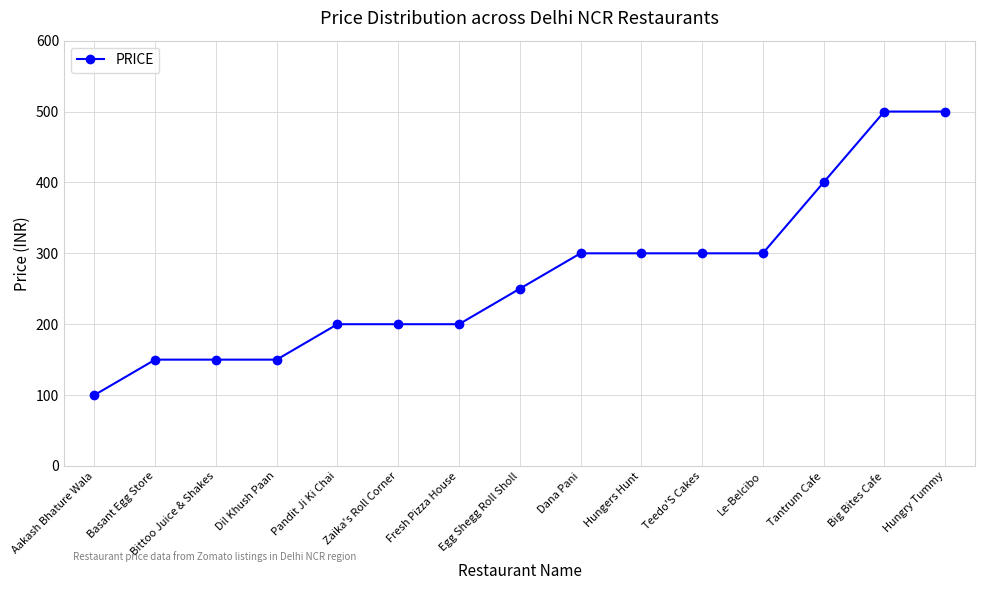

What is the sum of the values at Pandit Ji Ki Chai and Zaika's Roll Corner?

400